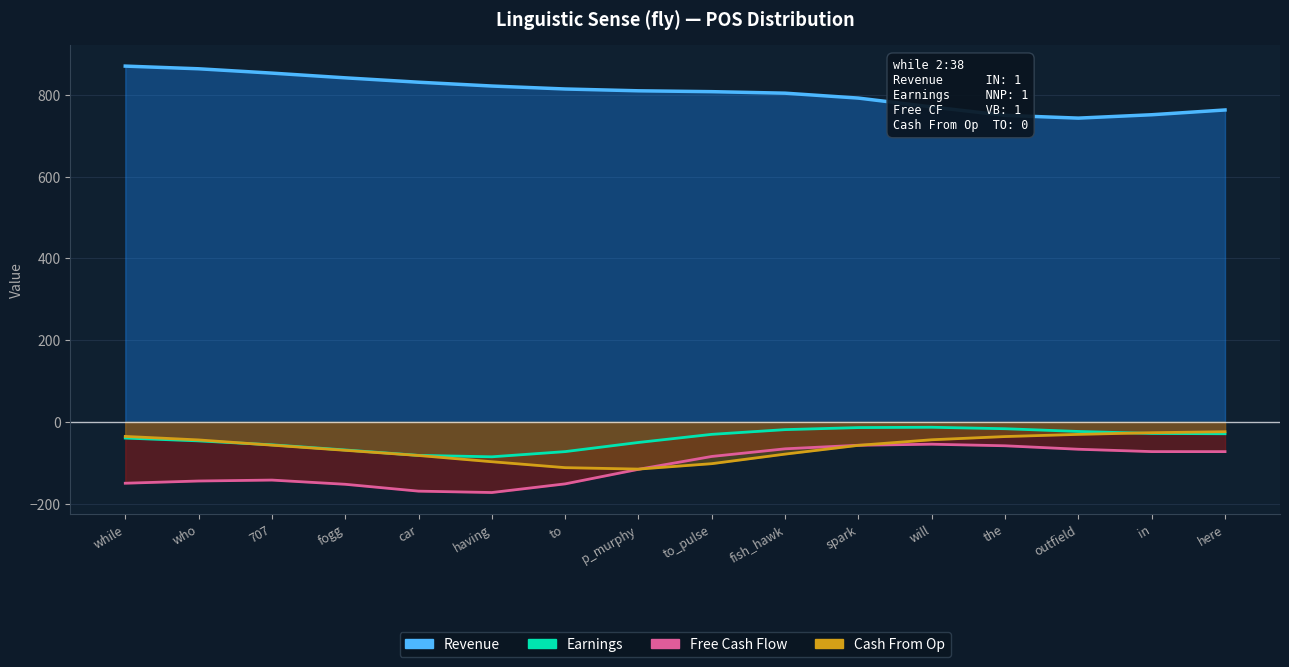

What is the sum of the Cash From Op values at outfield and fogg?

-99.8